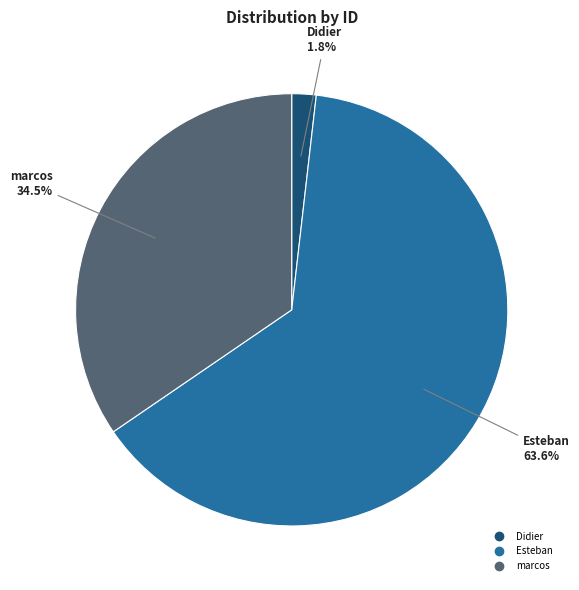

Is there any slice that represents more than half of the pie?

Yes